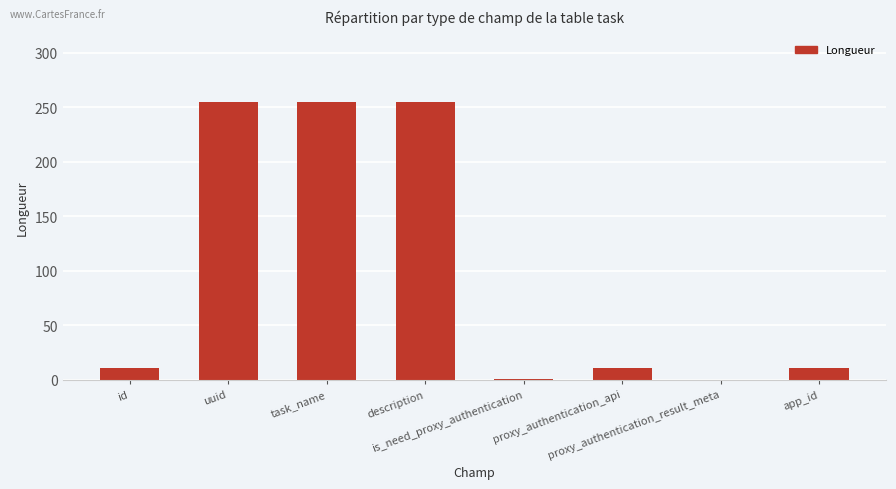

What is the maximum value shown in the chart?

255